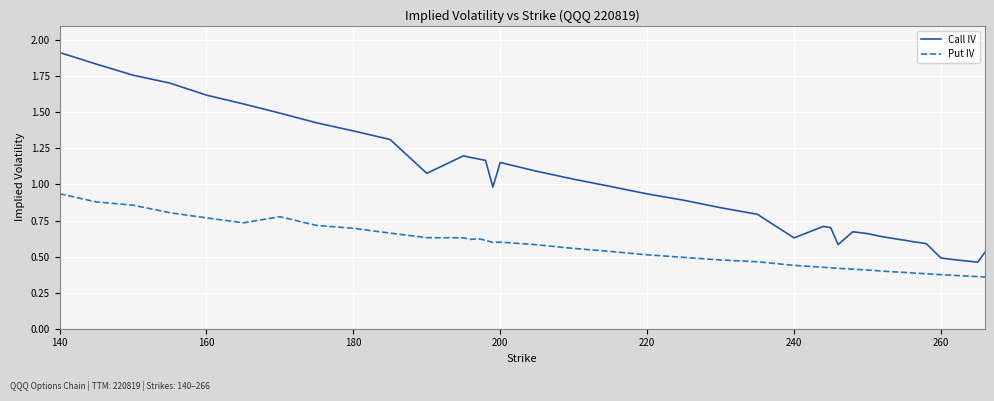

Which series has the largest total across all categories?

Call IV